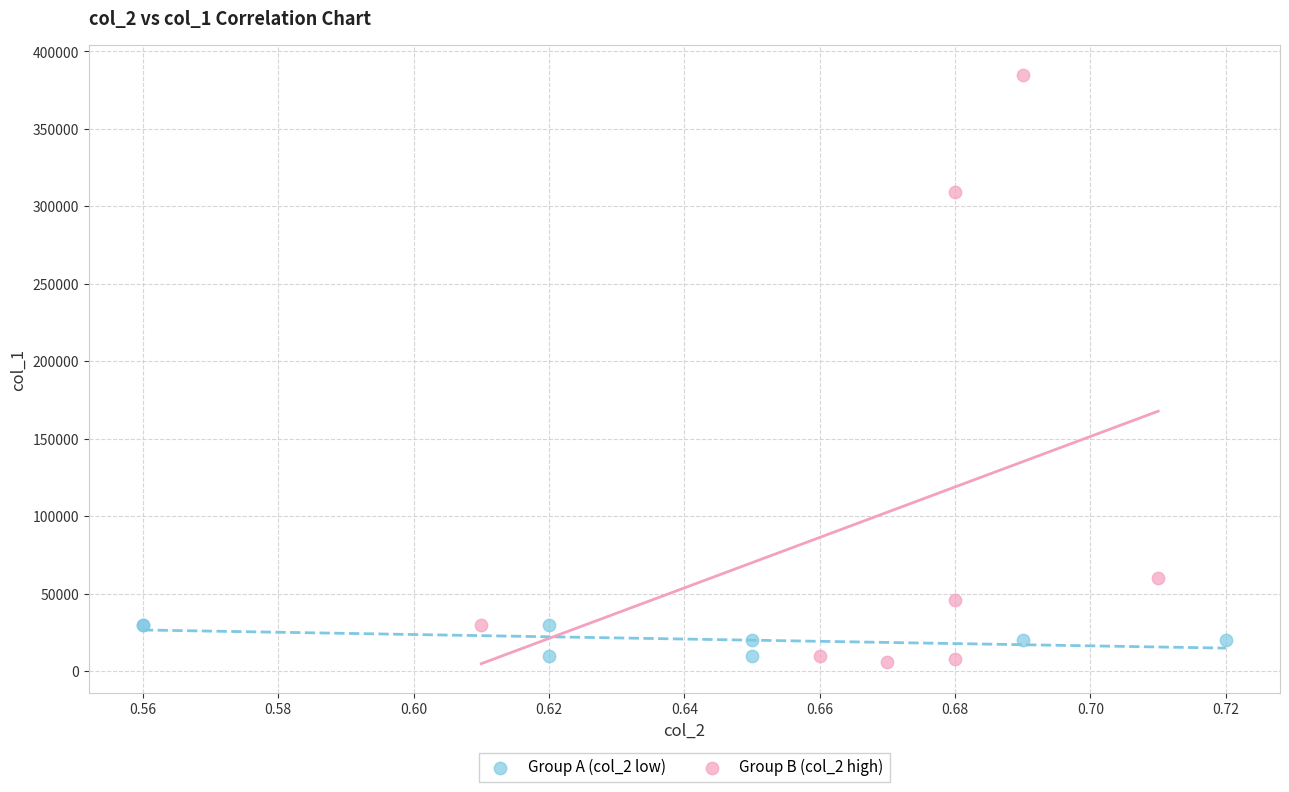

Which series contains the highest Y value?

Group B (col_2 high)